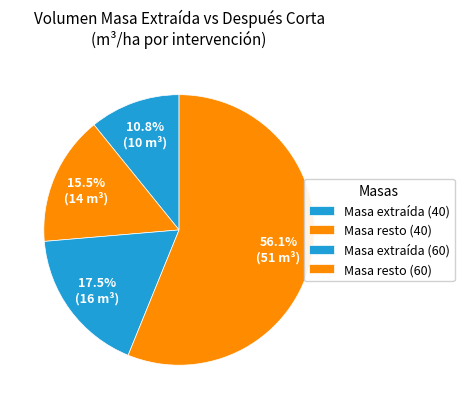

How many slices are in this pie chart?

4